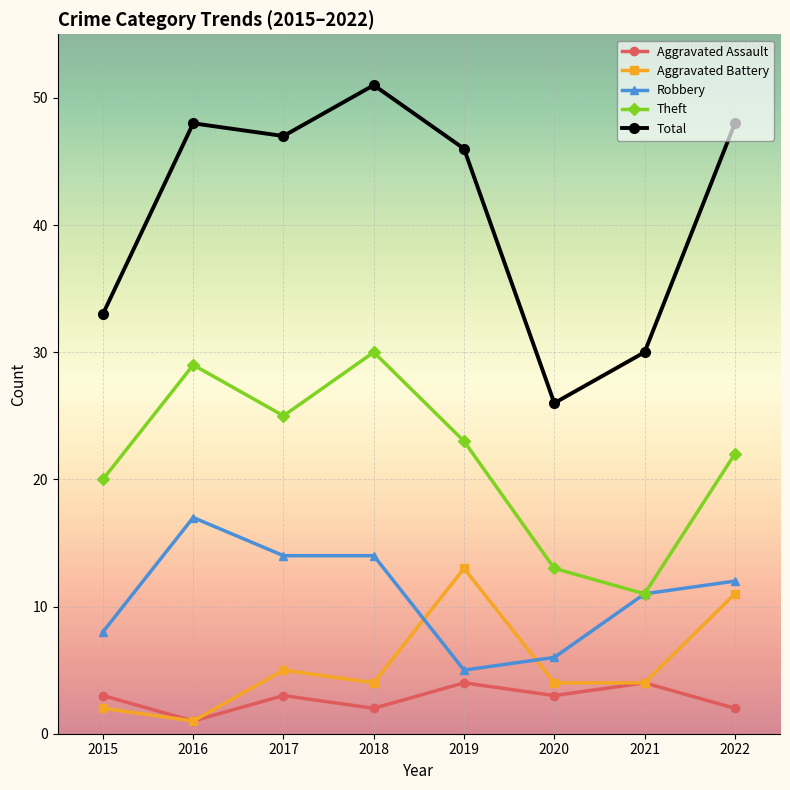

Which category has the highest value across all series?

2018